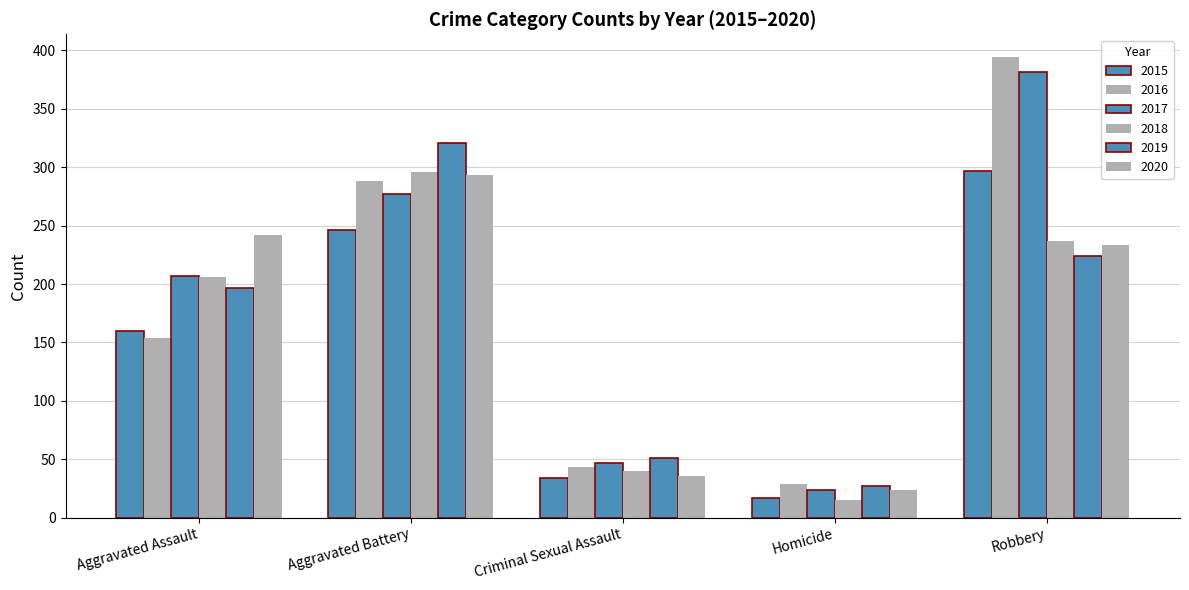

True or false: 2019 has a value of 224 at Robbery.

True